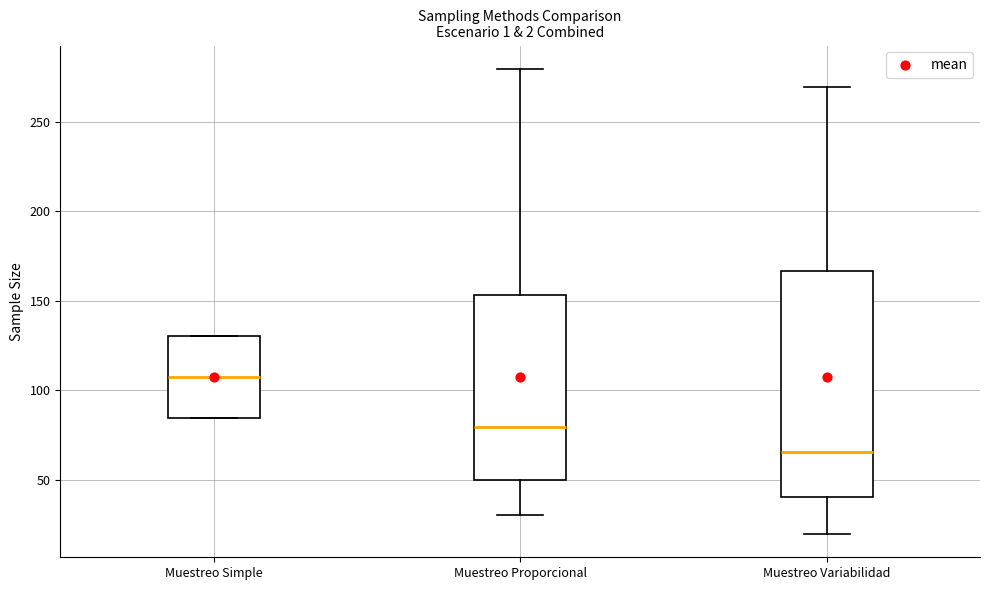

Which box's median line is the highest?

Muestreo Simple